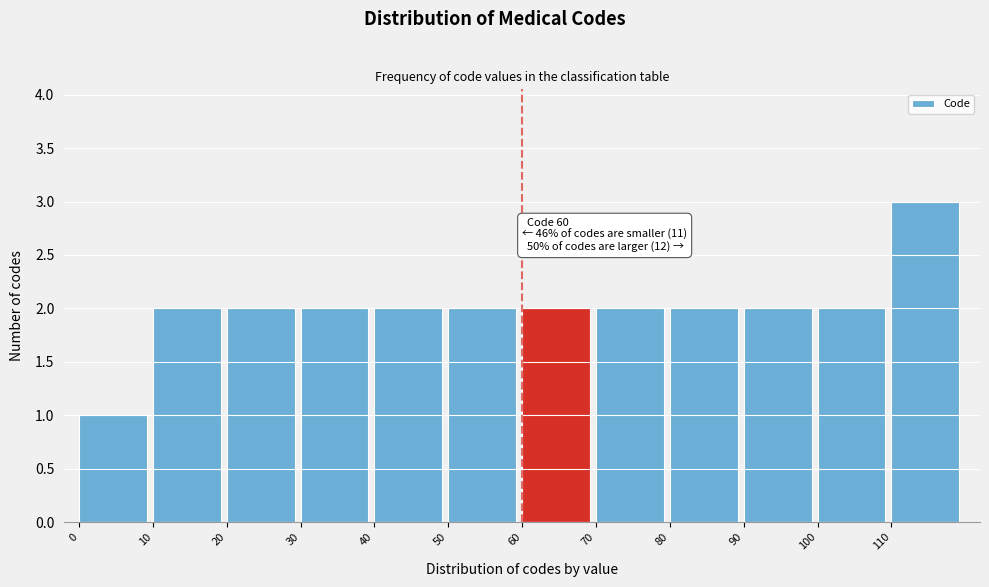

Which range on the x-axis has the tallest bar?

110 to 120